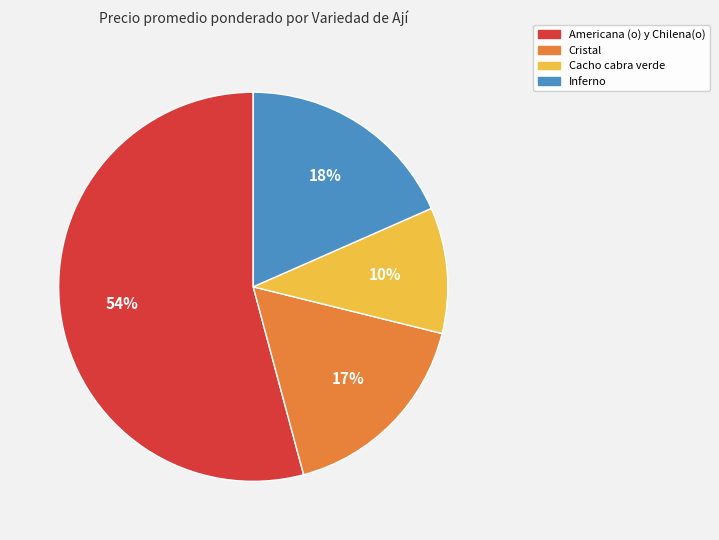

Count the number of slices in the pie.

4